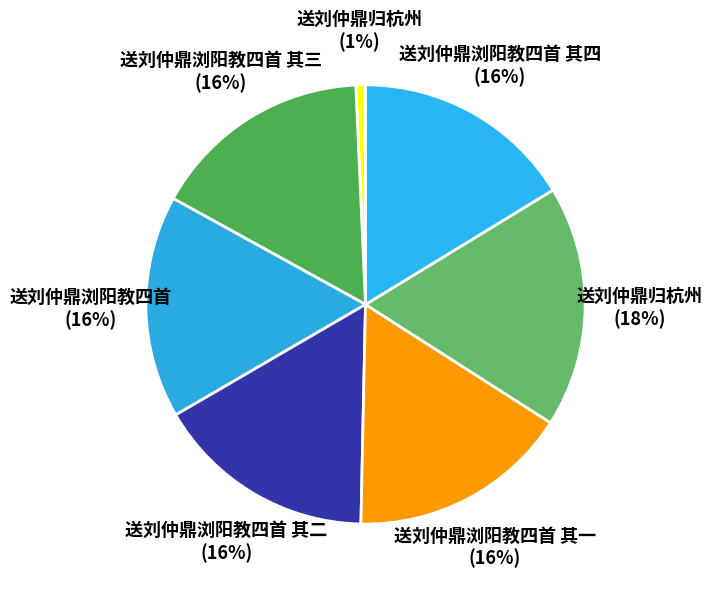

How many segments does this pie chart have?

7